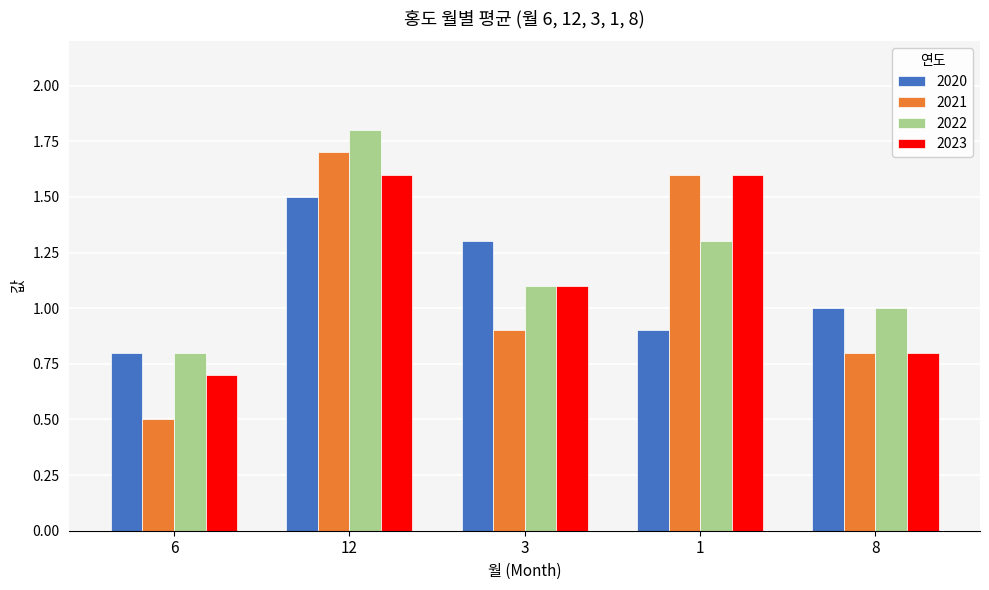

What is the minimum value for 2022?

0.8